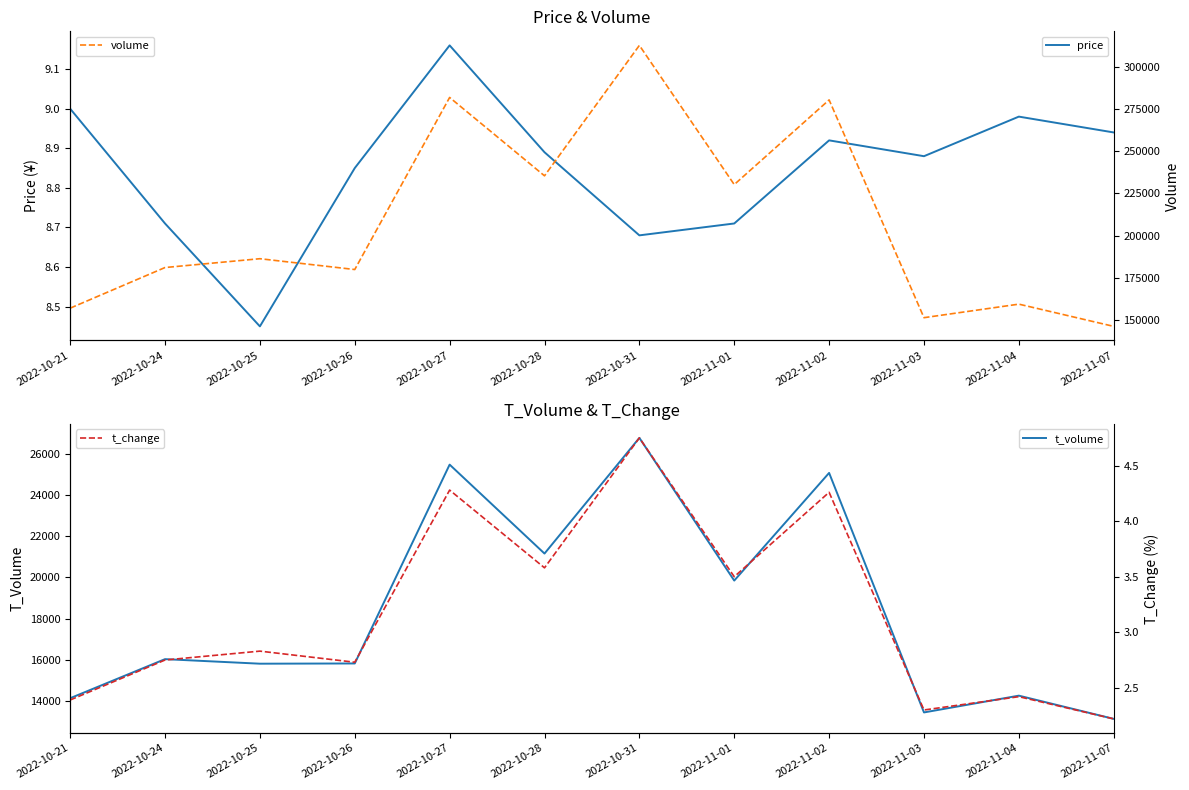

List the series in order of their peak value, lowest first.

t_change, price, t_volume, volume